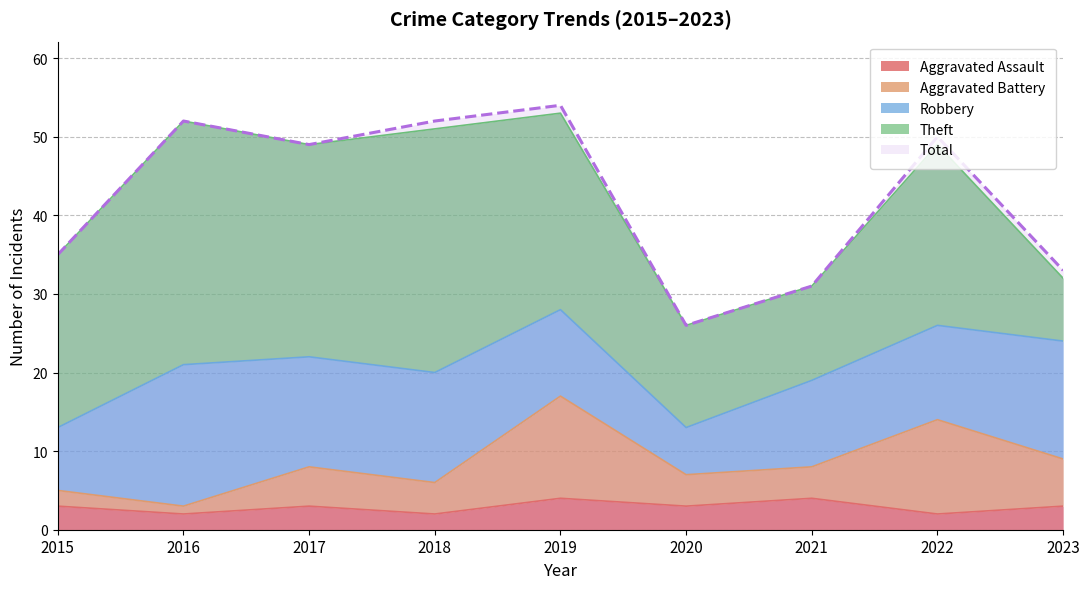

What is the value of the Total point at the 6th from the left?

26